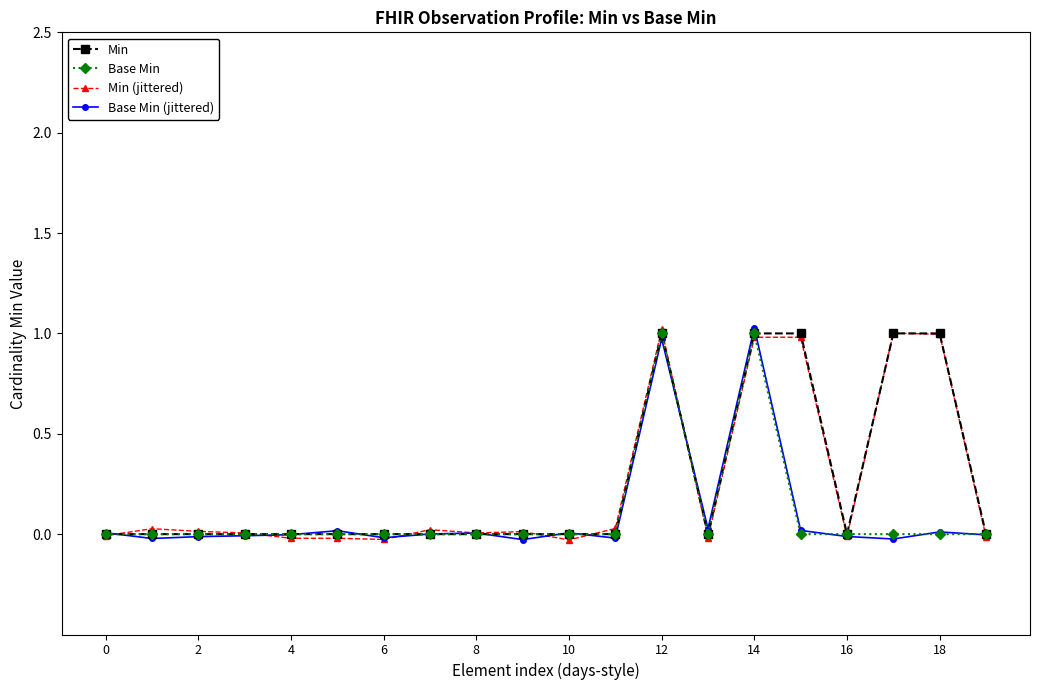

What is the maximum value for Base Min (jittered)?

1.0